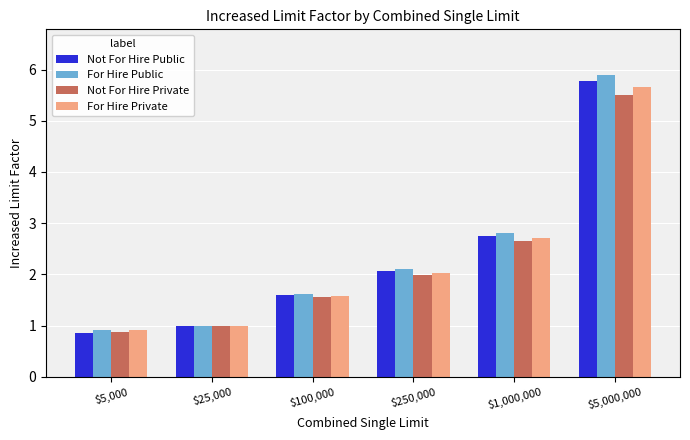

Between $250,000 and $1,000,000, which series saw the biggest shift?

For Hire Public